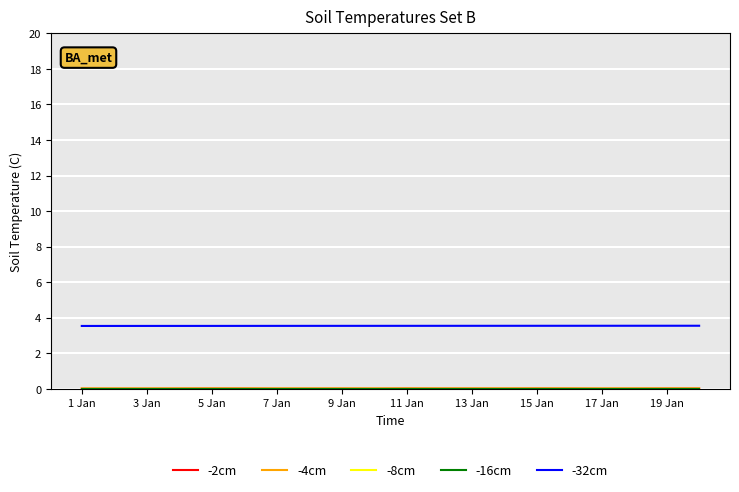

At how many categories does at least one series exceed 2?

20